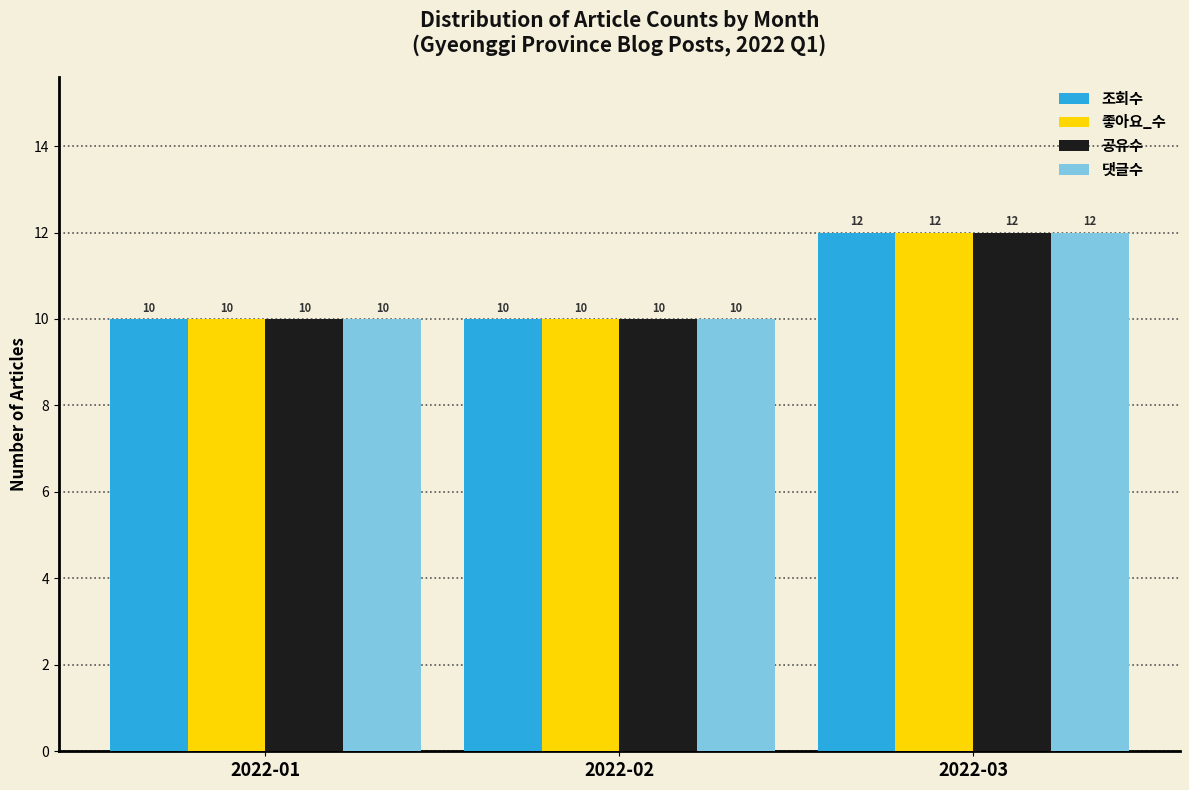

Reading left to right, transcribe all the data shown in this chart.

조회수: 10	10	12
좋아요_수: 10	10	12
공유수: 10	10	12
댓글수: 10	10	12